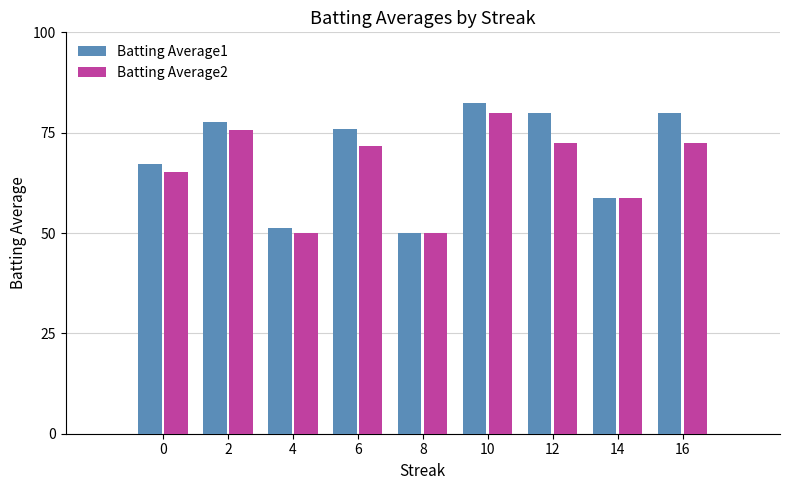

At 0, list the series in order from smallest to largest.

Batting Average2, Batting Average1